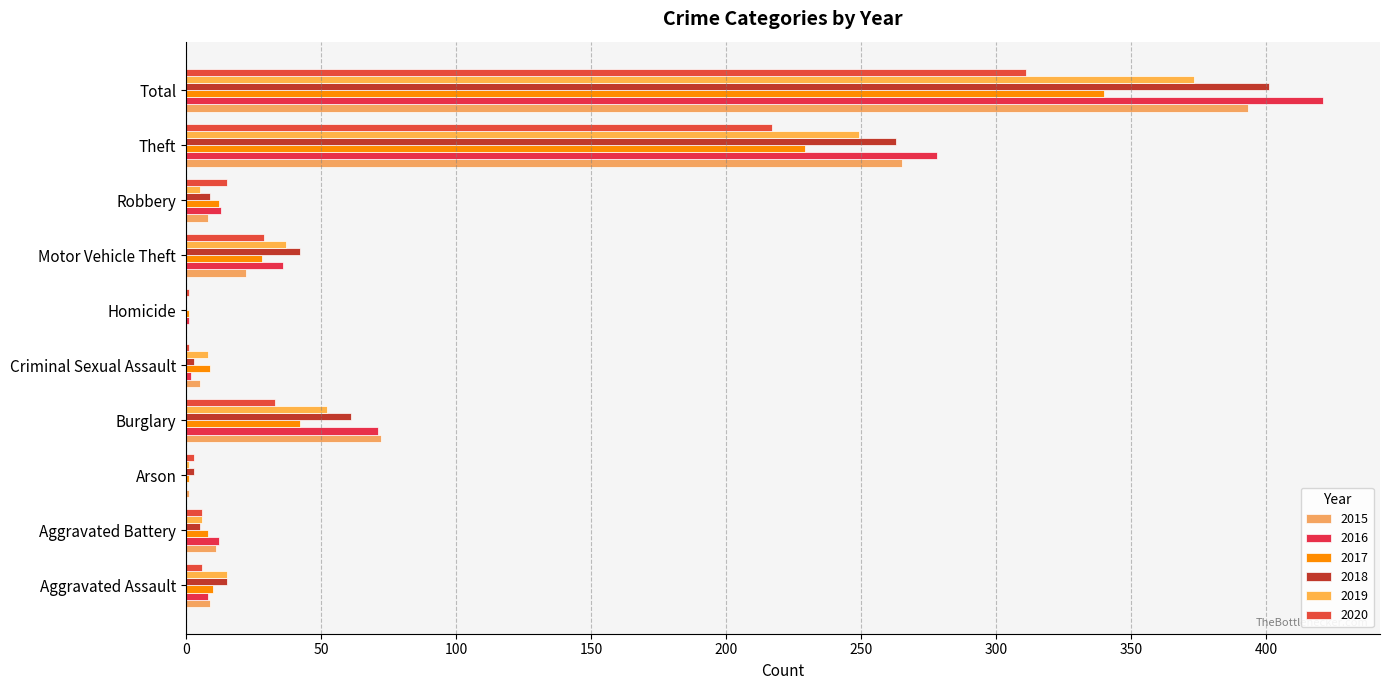

What position from the right is Homicide?

5